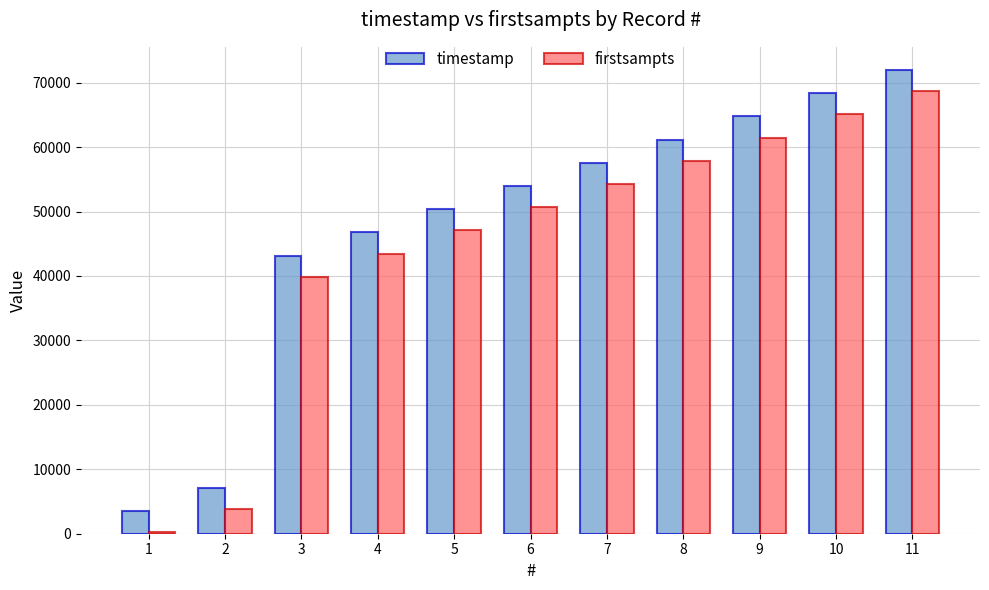

Rank the series at 9 from lowest to highest value.

firstsampts, timestamp